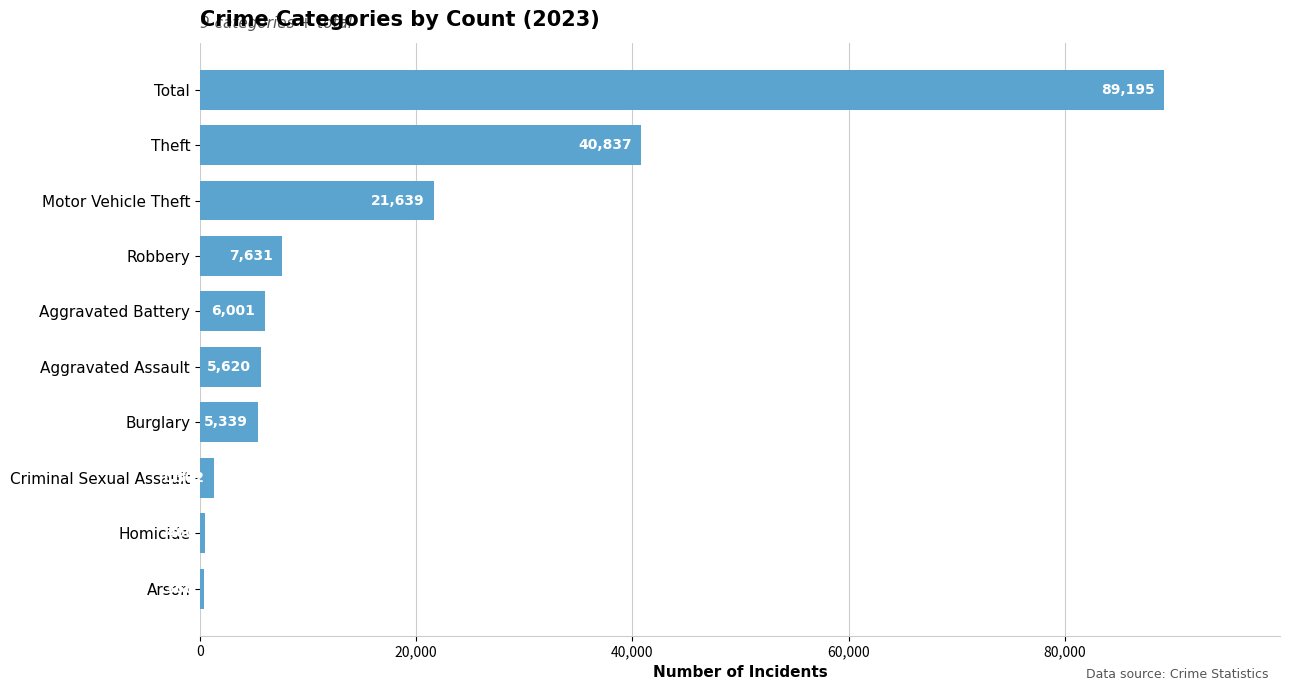

How many distinct data groups are displayed?

1